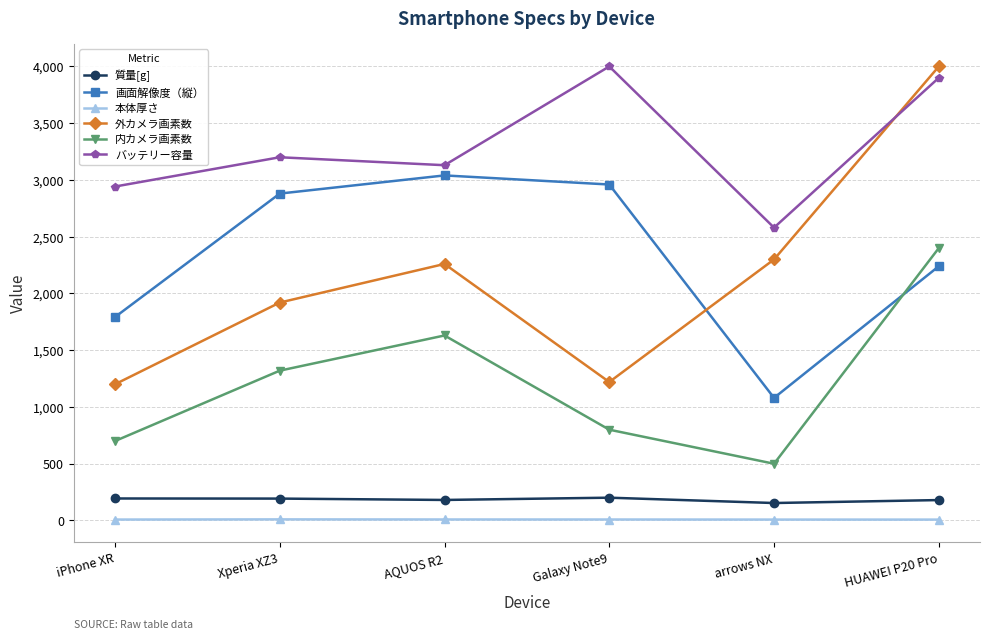

At which category is the sum across all series the highest?

HUAWEI P20 Pro